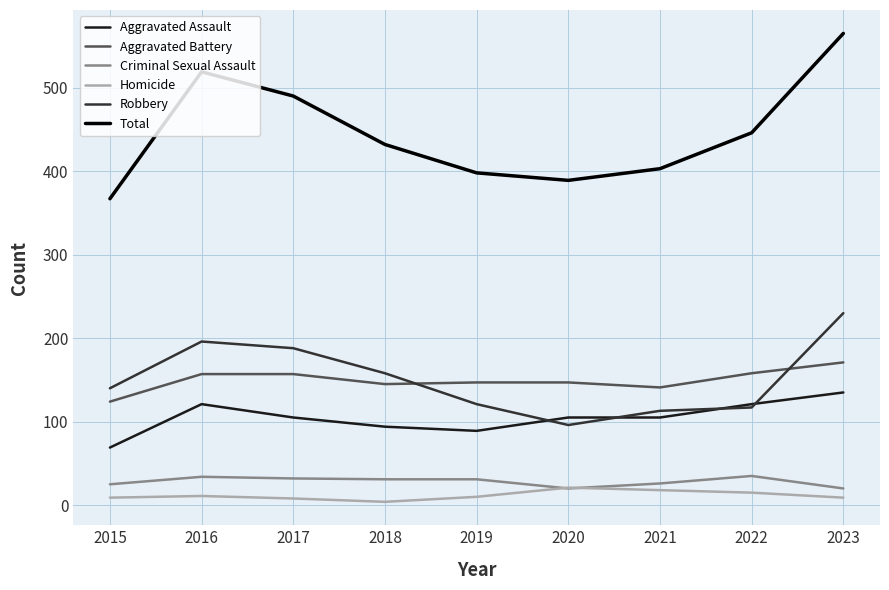

What is the difference between the highest and lowest values at 2019?

388